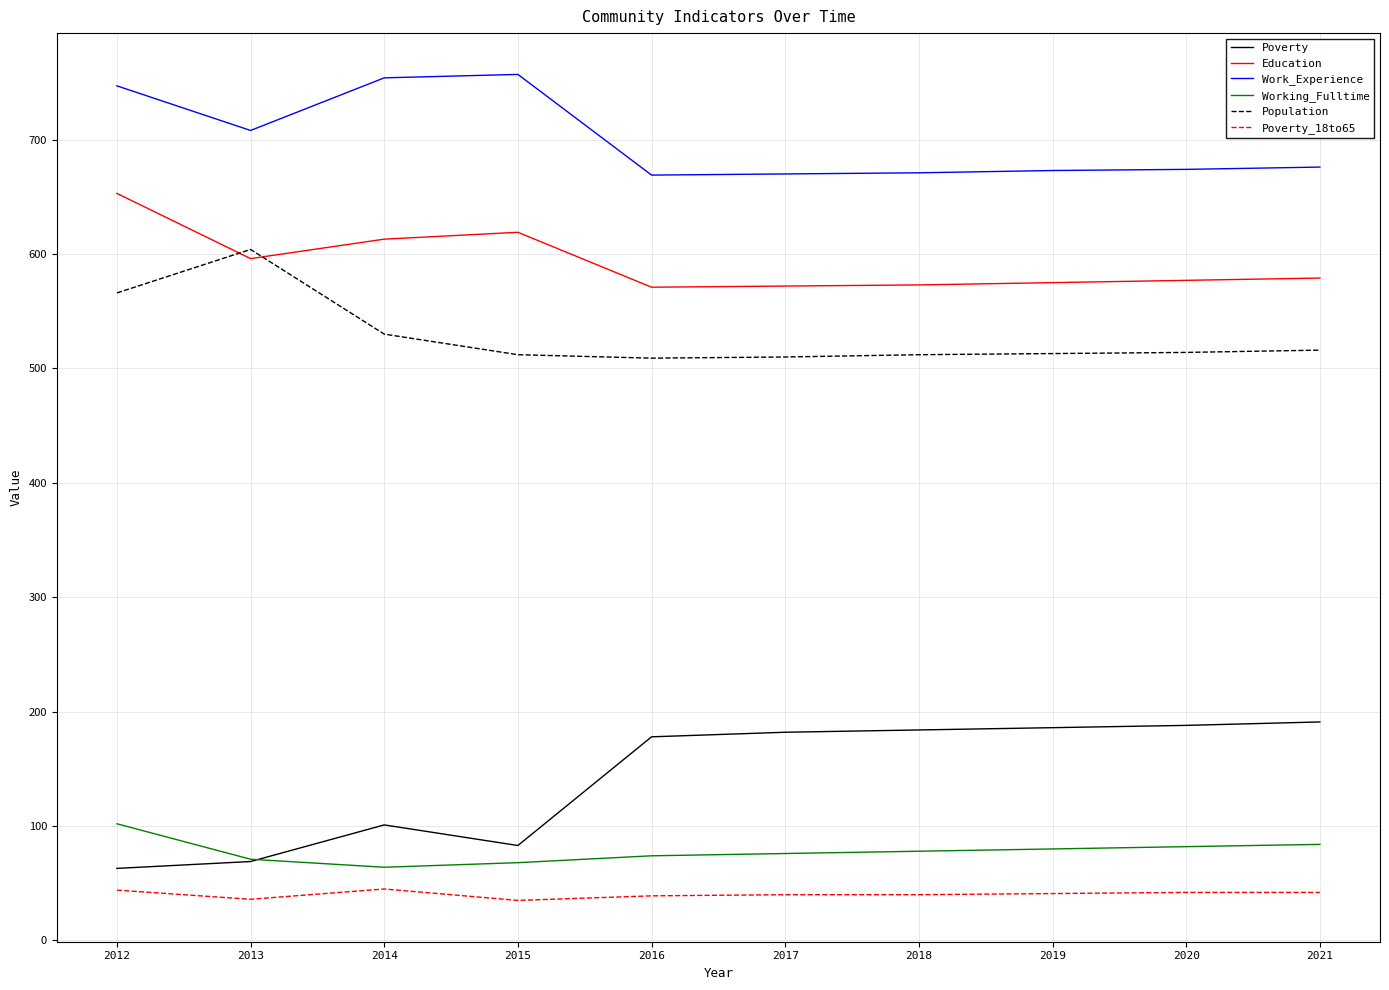

What are all the series names shown in the legend?

Poverty, Education, Work_Experience, Working_Fulltime, Population, Poverty_18to65